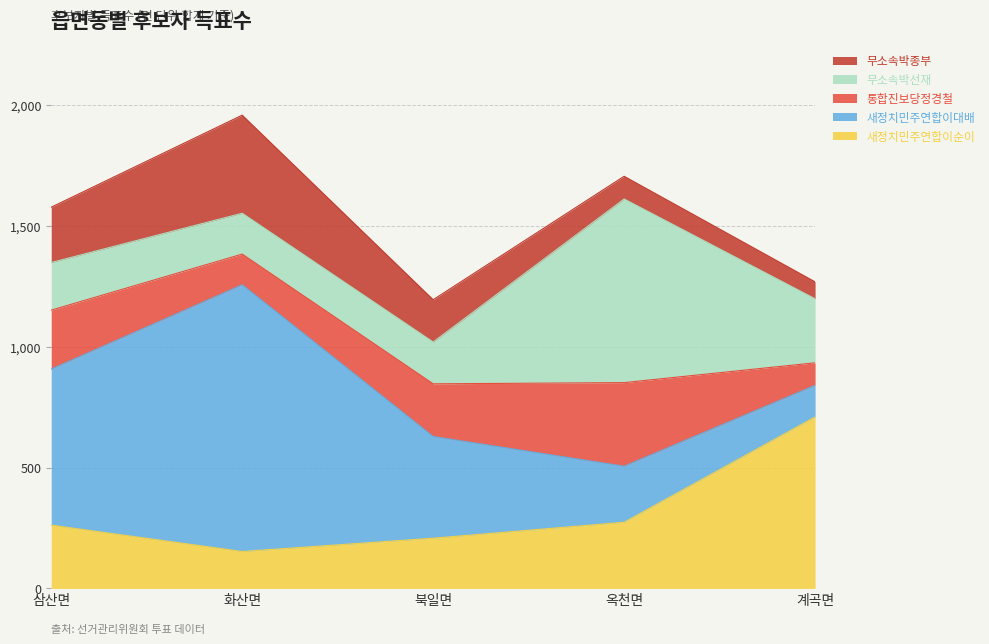

Rank the series at 화산면 from lowest to highest value.

통합진보당정경철, 새정치민주연합이순이, 무소속박선재, 무소속박종부, 새정치민주연합이대배